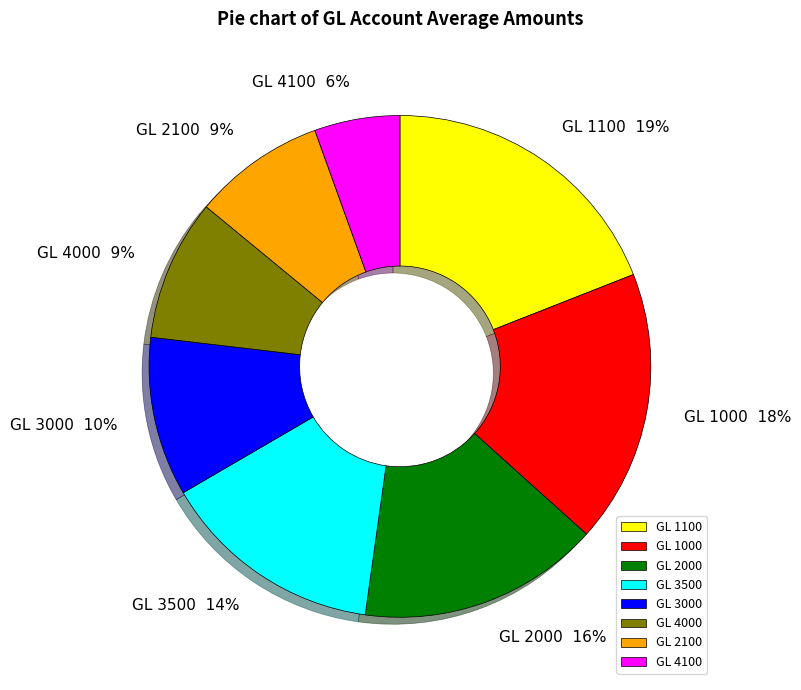

Does any single category account for the majority?

No